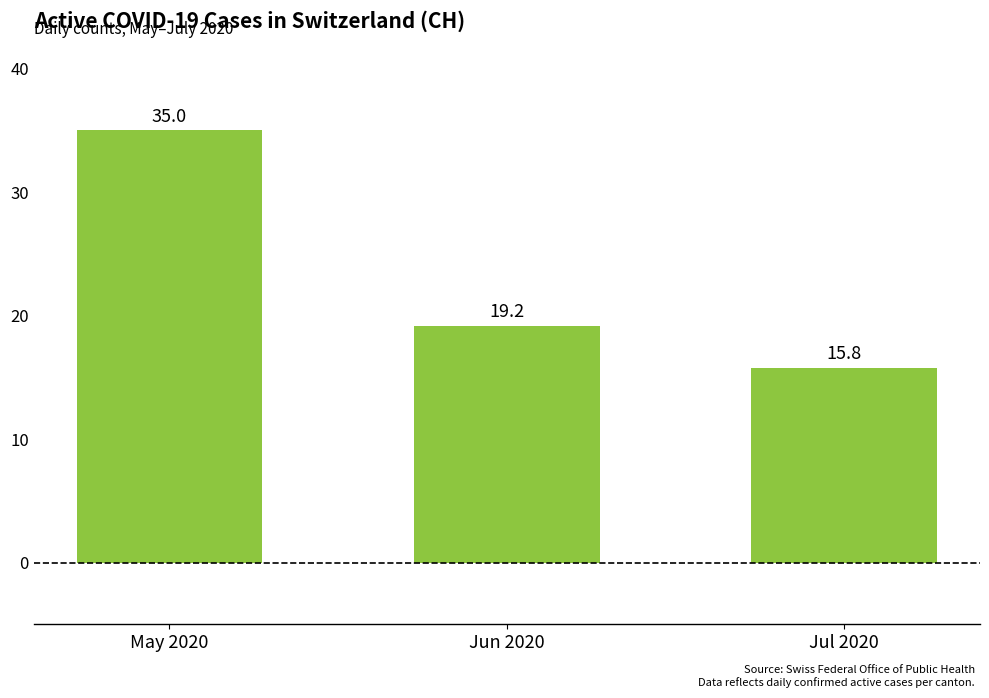

Reading left to right, transcribe all the data shown in this chart.

May 2020=35.0	Jun 2020=19.2	Jul 2020=15.8